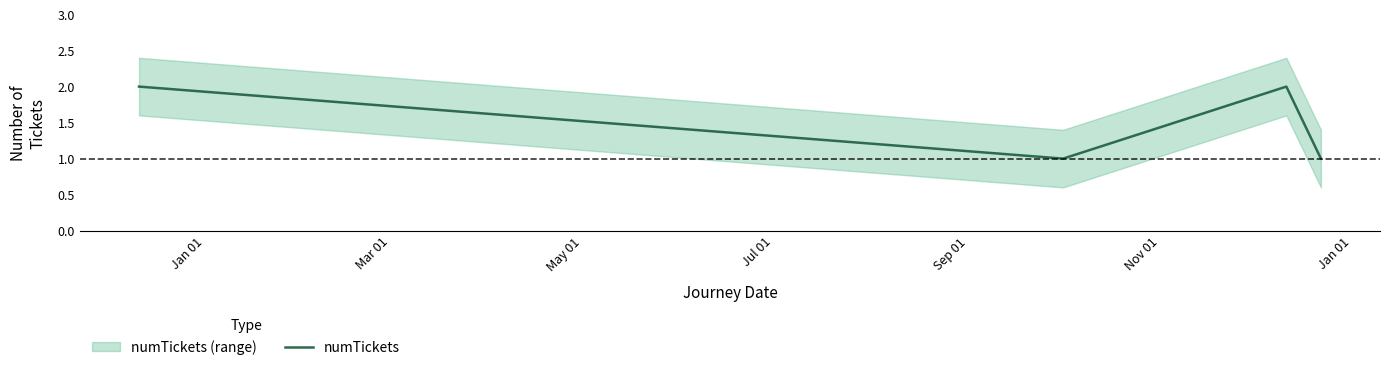

In numTickets, how many points are lower than both neighbors (excluding endpoints)?

1